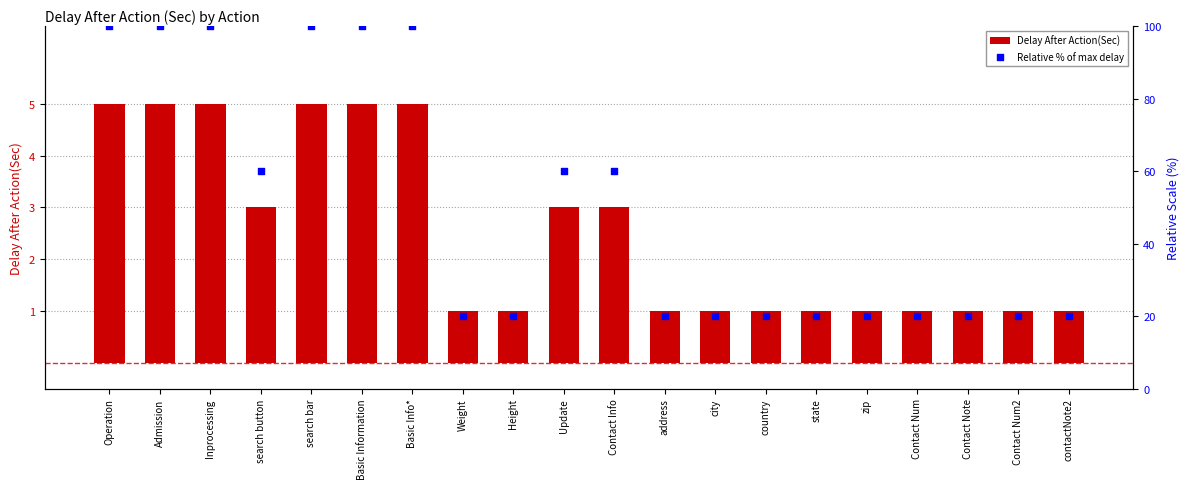

Which series reaches the maximum Y coordinate?

Relative % of max delay